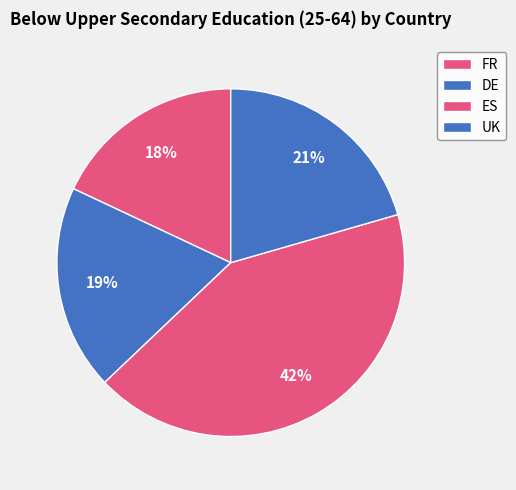

What is the ratio of the value at ES to the value at FR?

2.4